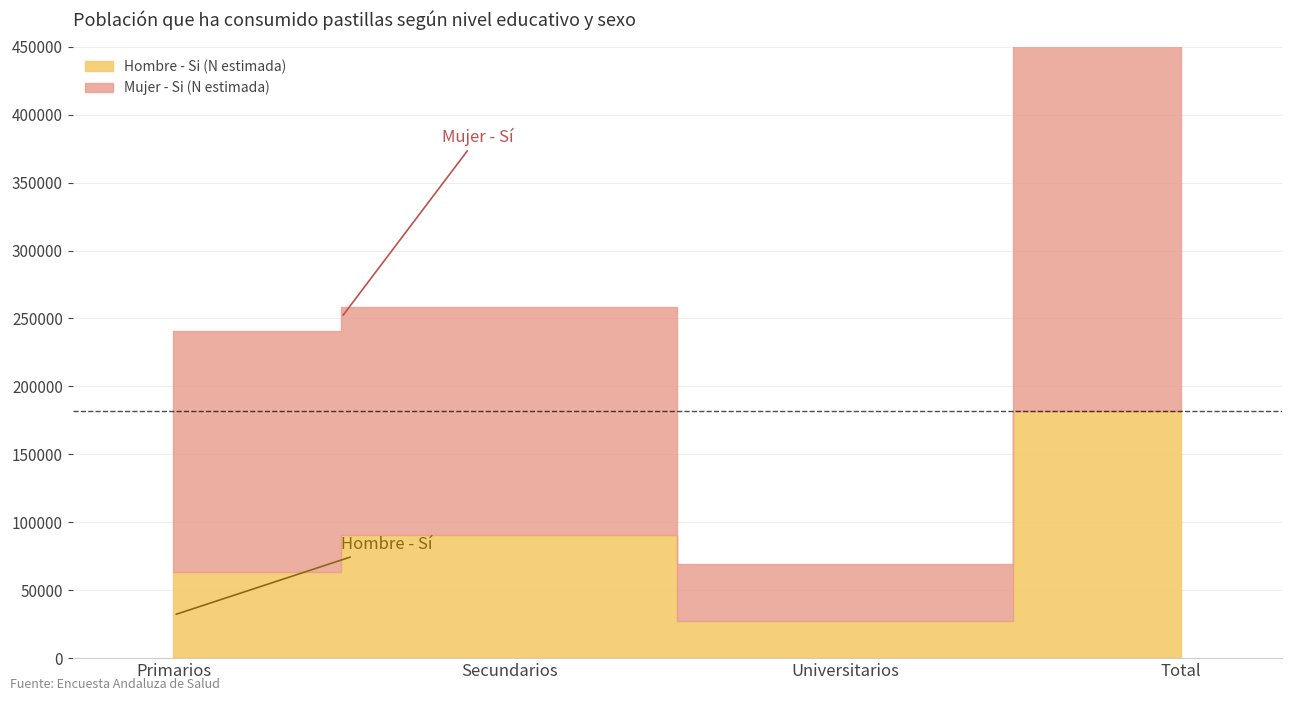

What is the difference between the highest and lowest values at Universitarios?

13870